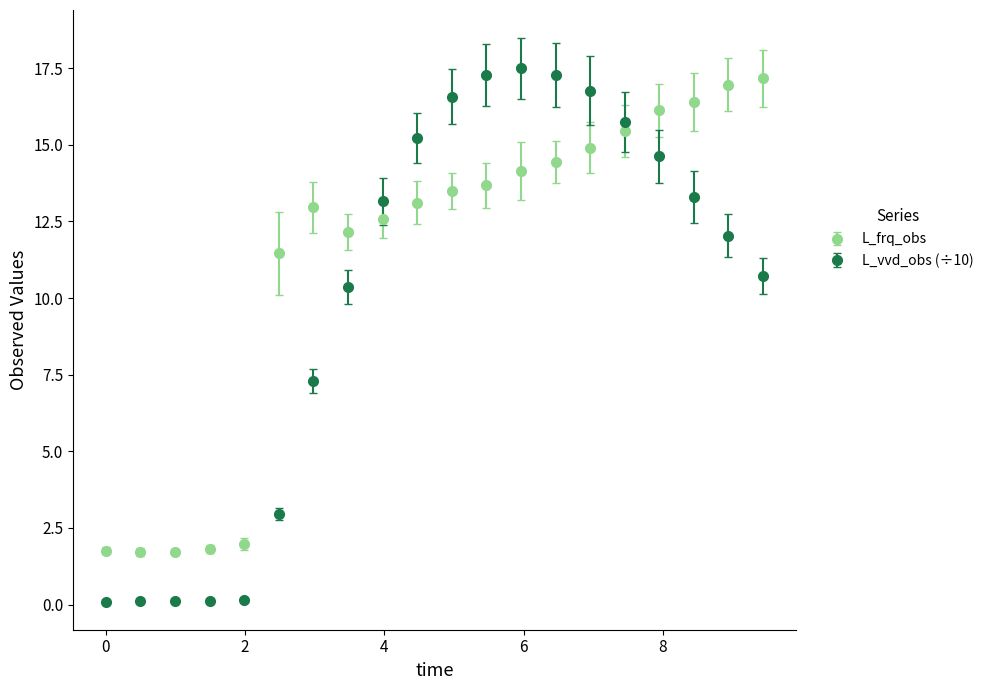

Which series has the largest total across all categories?

L_frq_obs